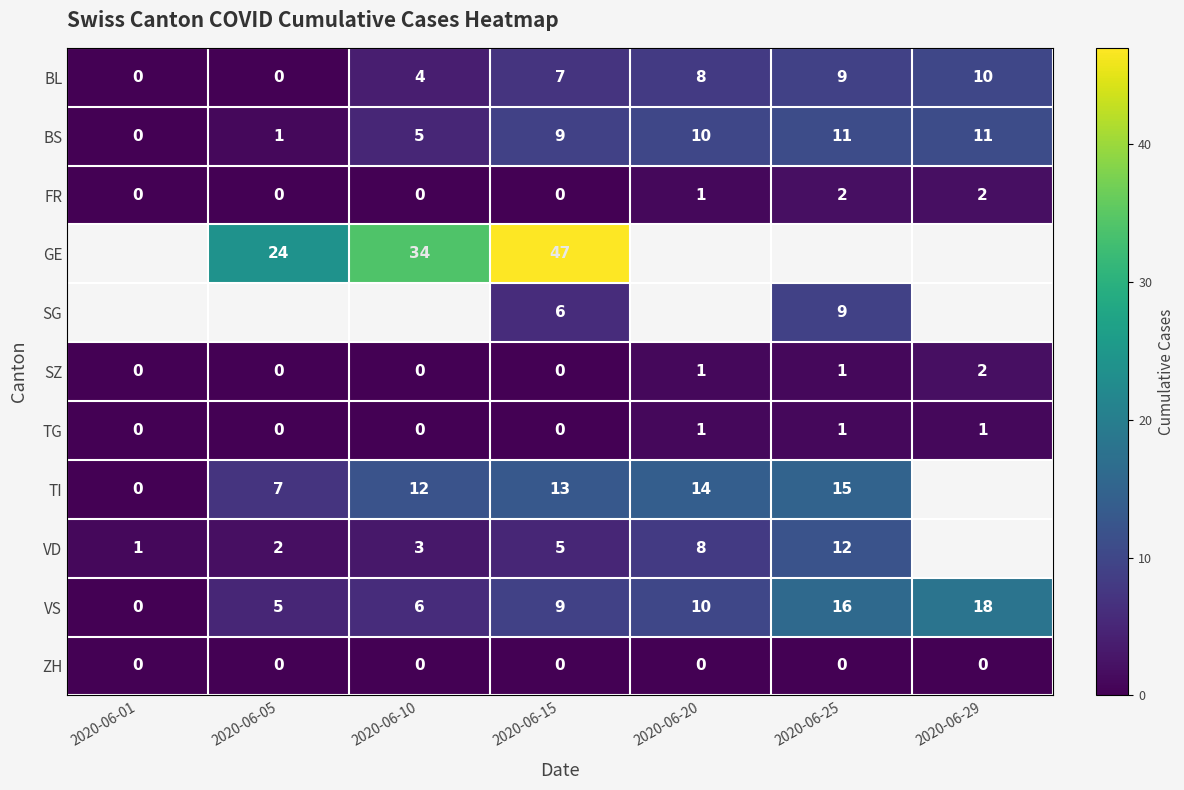

How many TG values are between 0 and 1?

7